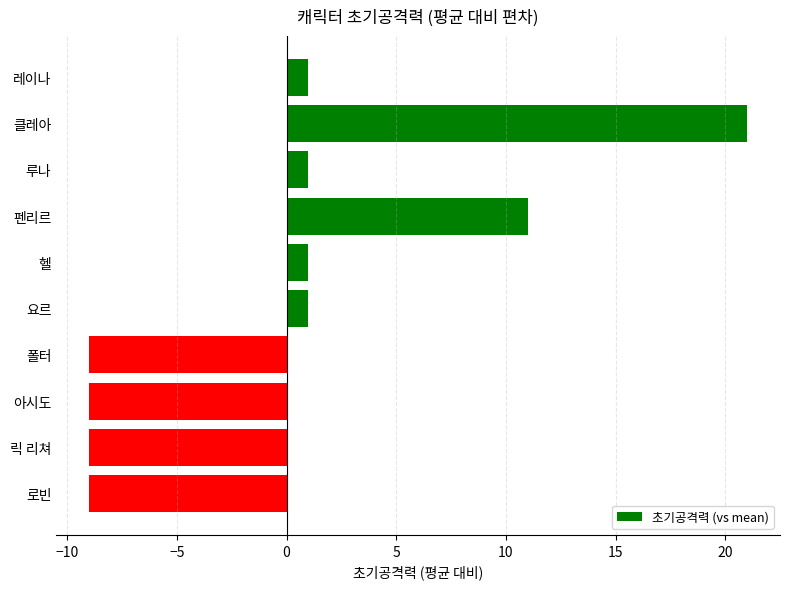

What is the maximum value shown in the chart?

21